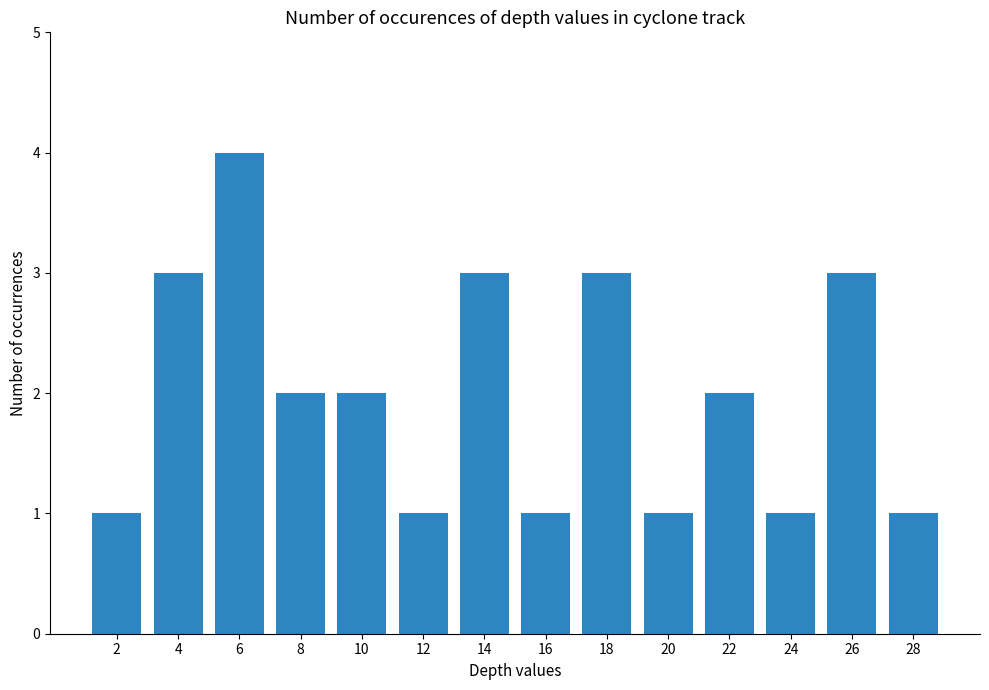

At which label does the data first exceed 2?

4